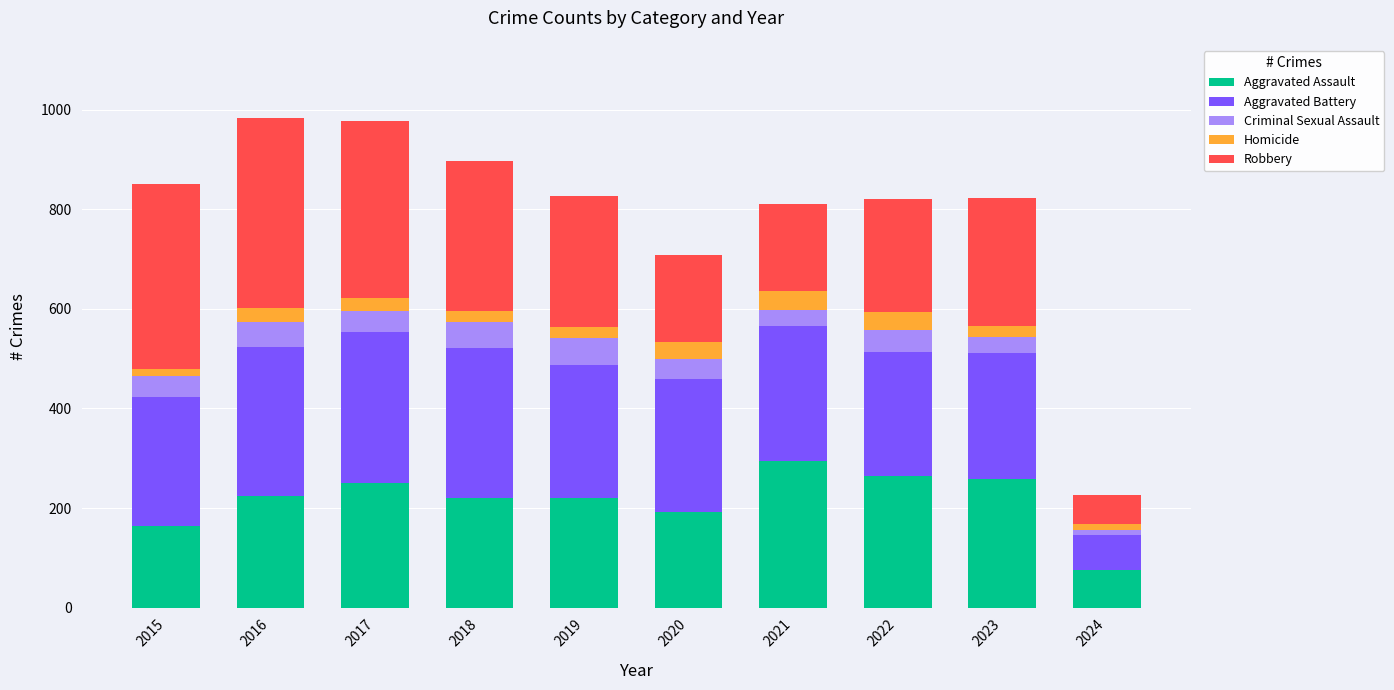

What are all the series names shown in the legend?

Aggravated Assault, Aggravated Battery, Criminal Sexual Assault, Homicide, Robbery